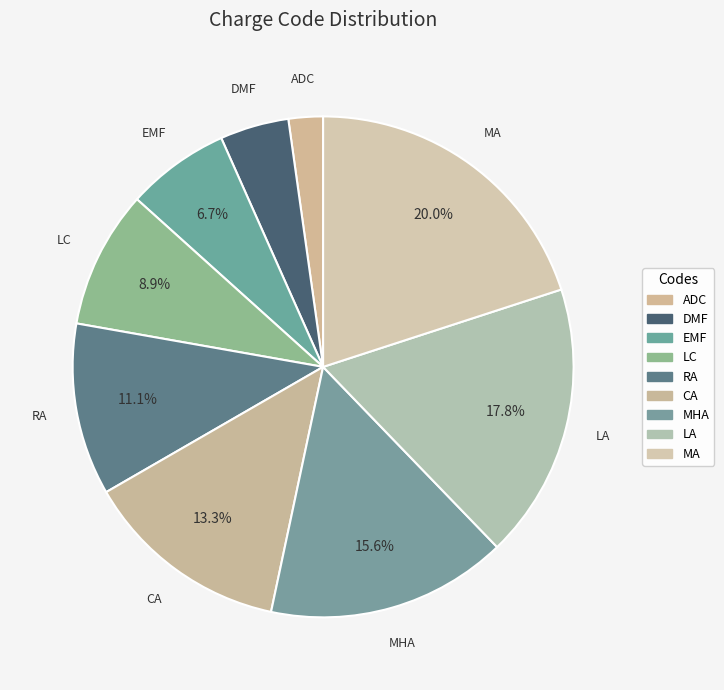

True or false: CA accounts for 13% of the total.

True